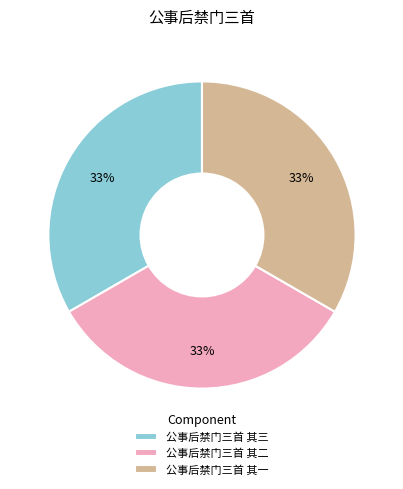

How many segments does this pie chart have?

3